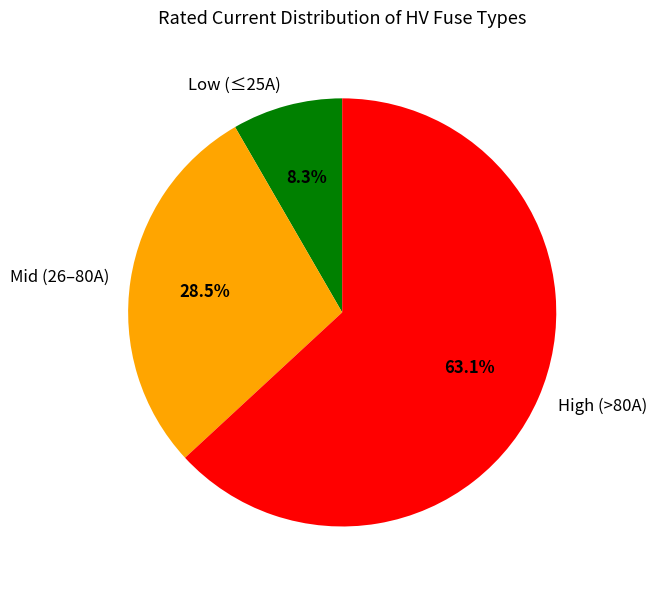

What is the smallest slice in the pie chart?

Low (≤25A)